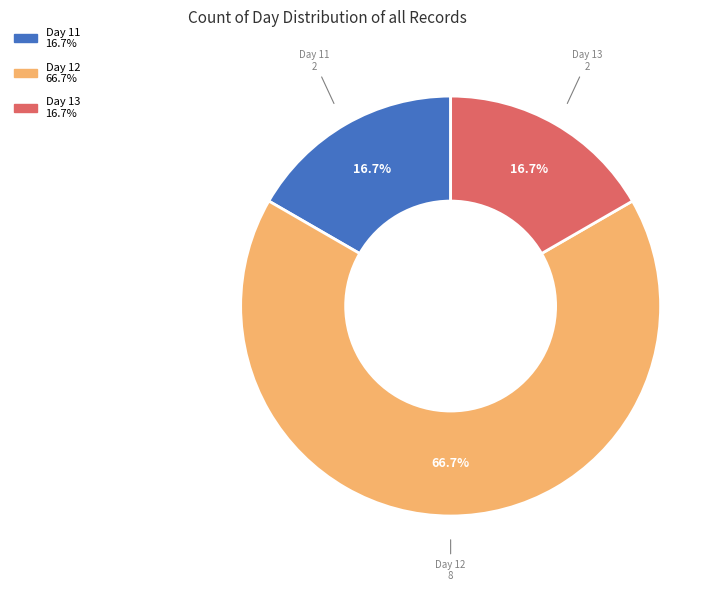

Approximately how many times larger is the value at Day 11 compared to Day 13?

1.0